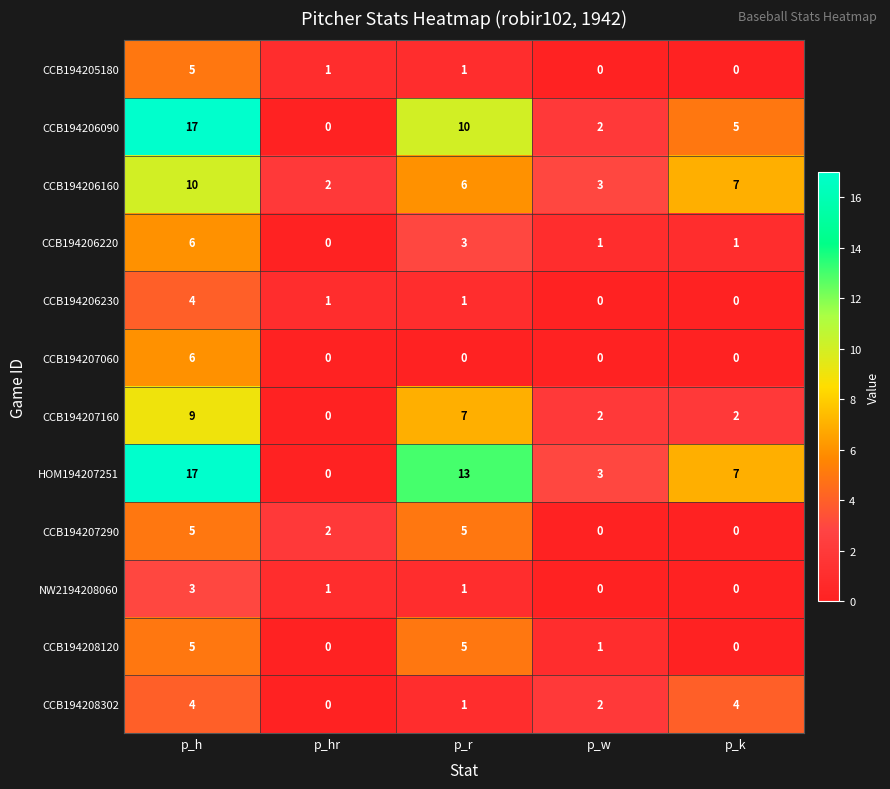

How many CCB194208302 values are between 1 and 4?

4